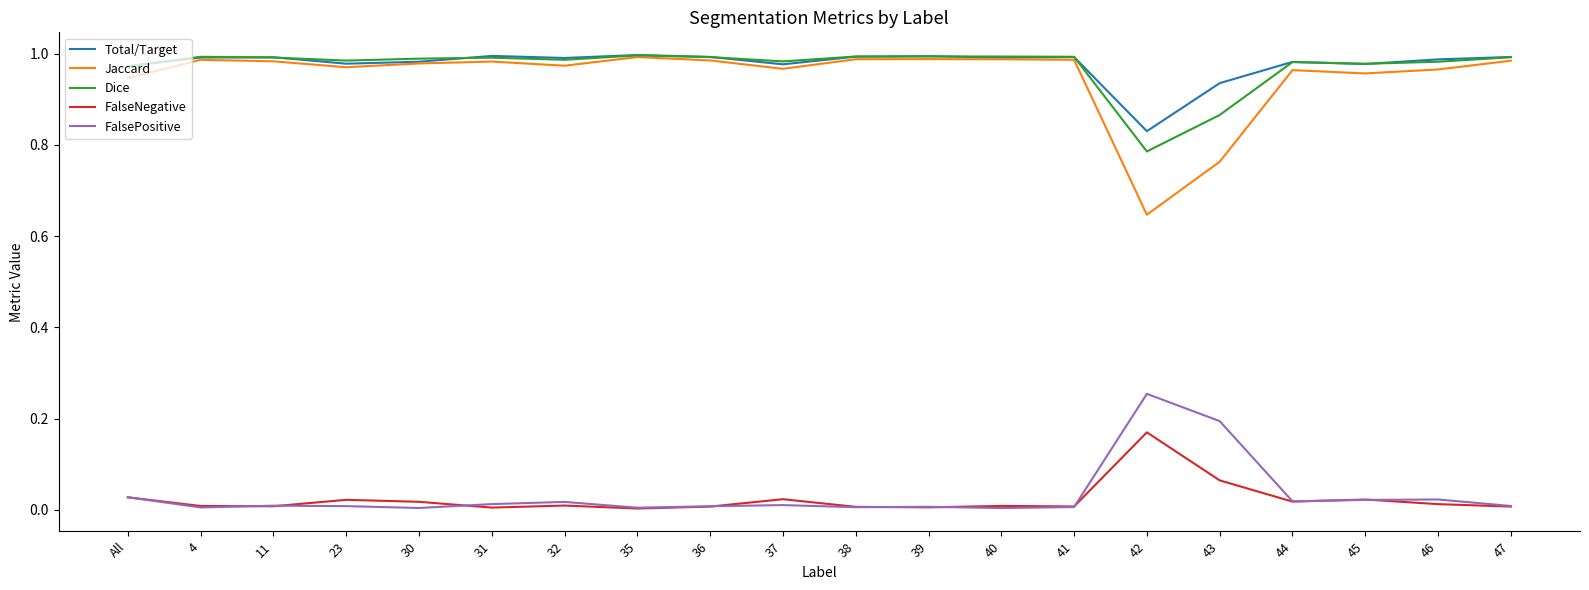

At how many categories does at least one series exceed 0?

20